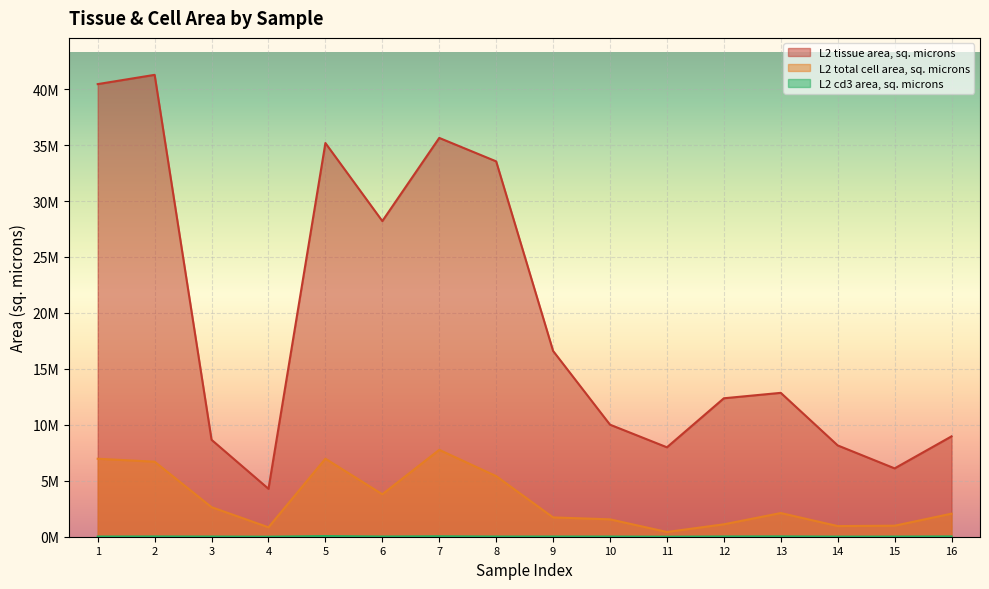

How many interior local peaks does the L2 cd3 area, sq. microns series have?

4